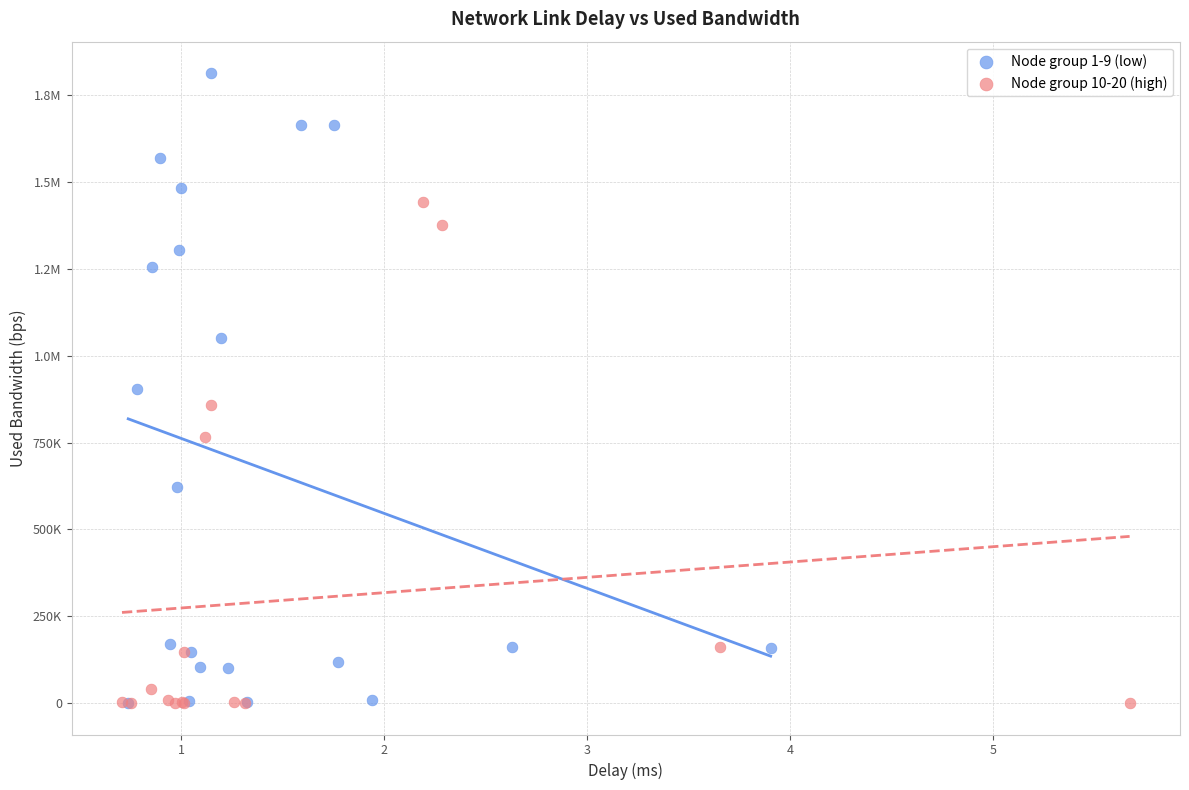

What are all the series names shown in the legend?

Node group 1-9 (low), Node group 10-20 (high)